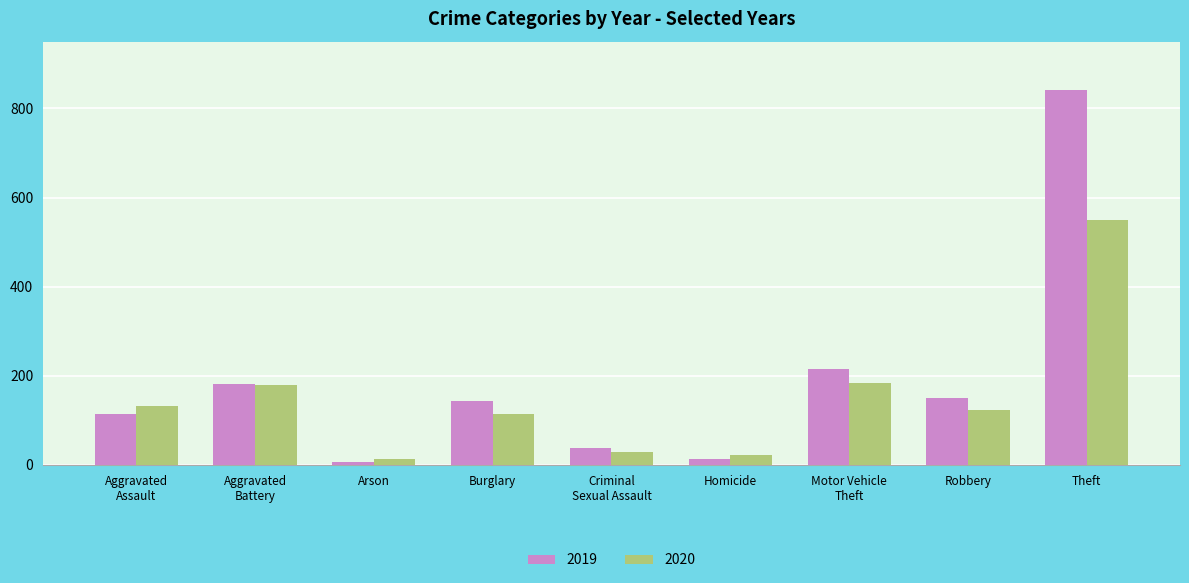

Are the bars horizontal?

No